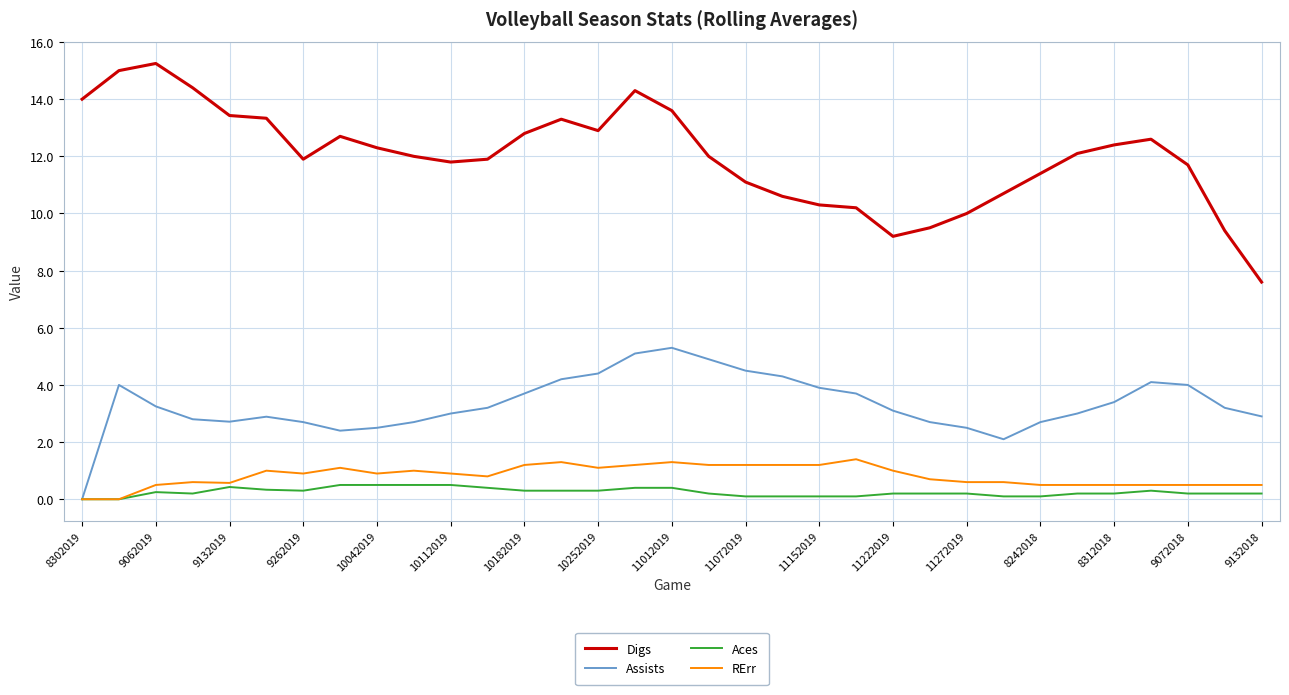

What is the average value of the Digs series?

12.0